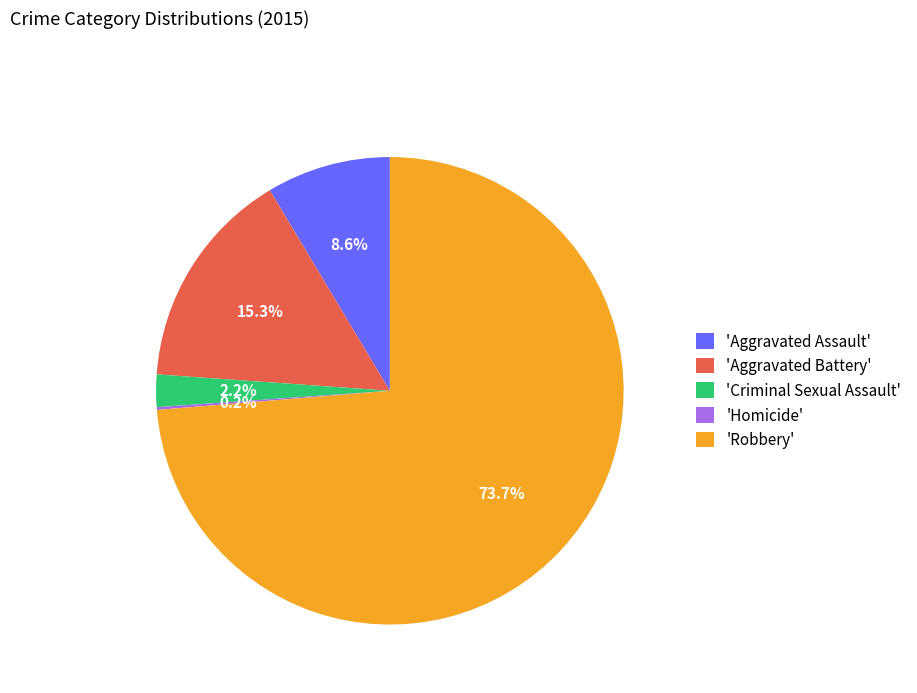

Is there any slice that represents more than half of the pie?

Yes